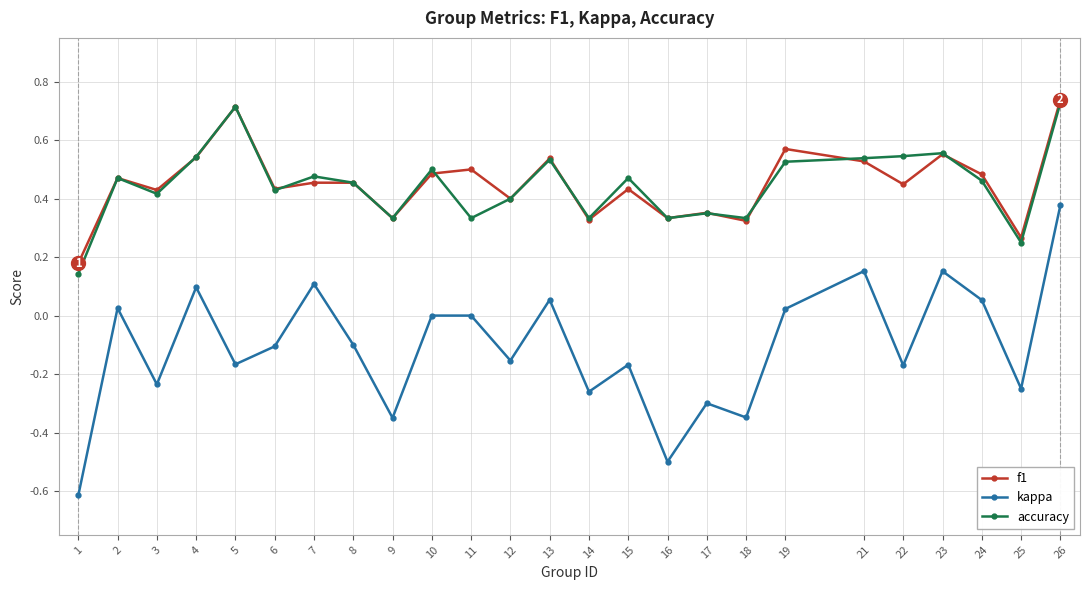

Is the value of f1 at 3 greater than the value of accuracy at 7?

No